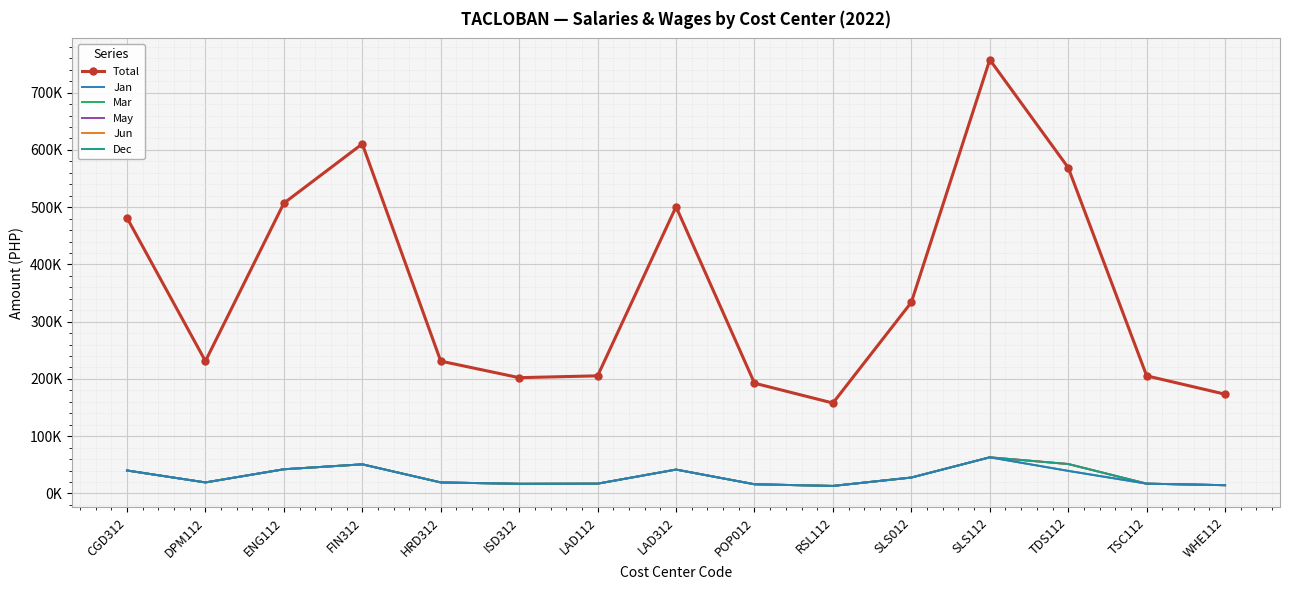

How many categories are shown in the chart?

15